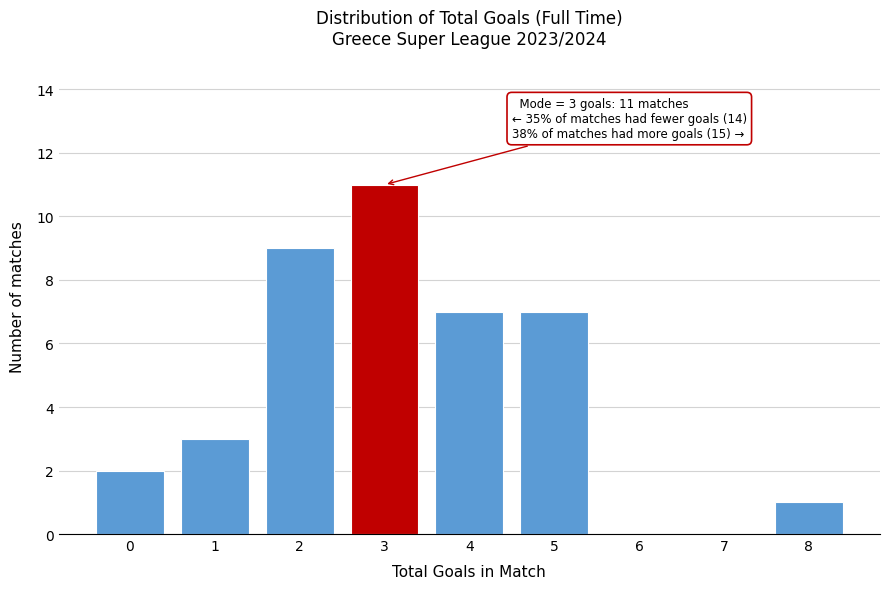

Reading left to right, list all the values displayed in this chart.

0=2	1=3	2=9	3=11	4=7	5=7	6=0	7=0	8=1